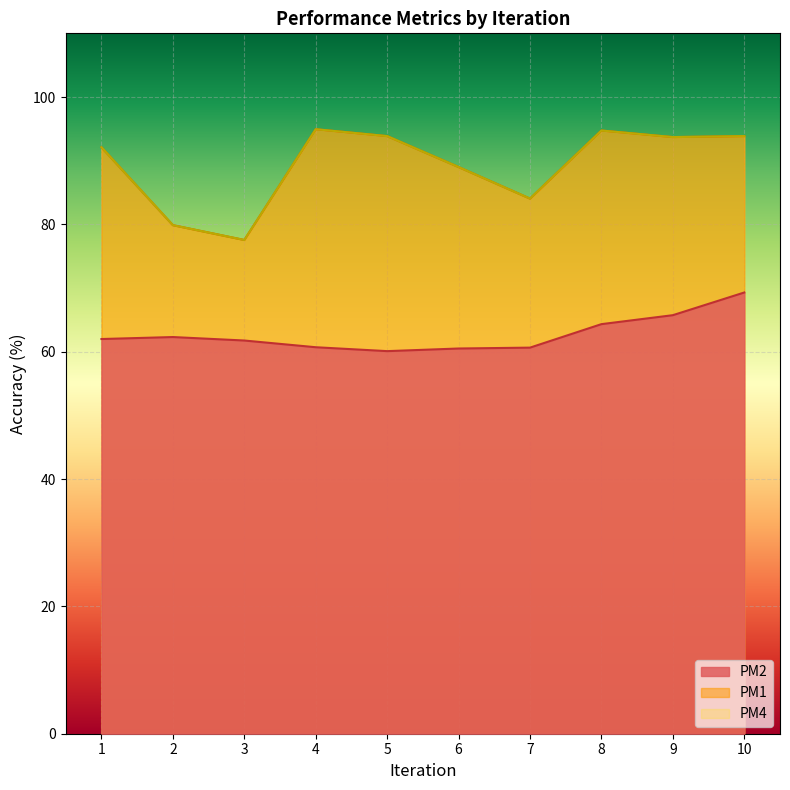

At which label does PM2 first exceed 61?

1